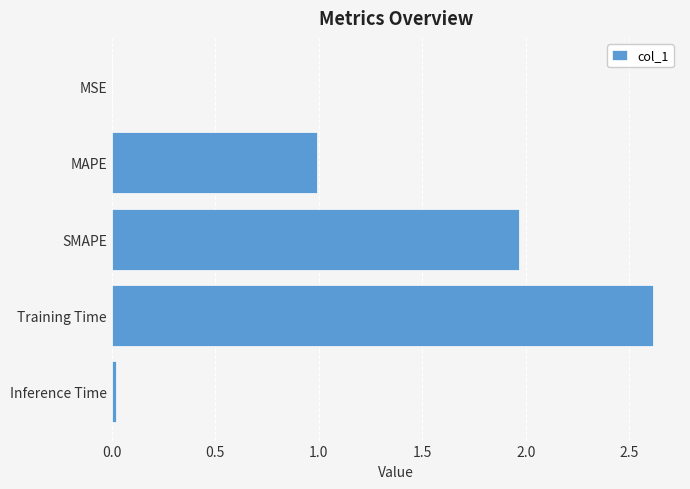

What is the change in value from MAPE to SMAPE?

+1.0